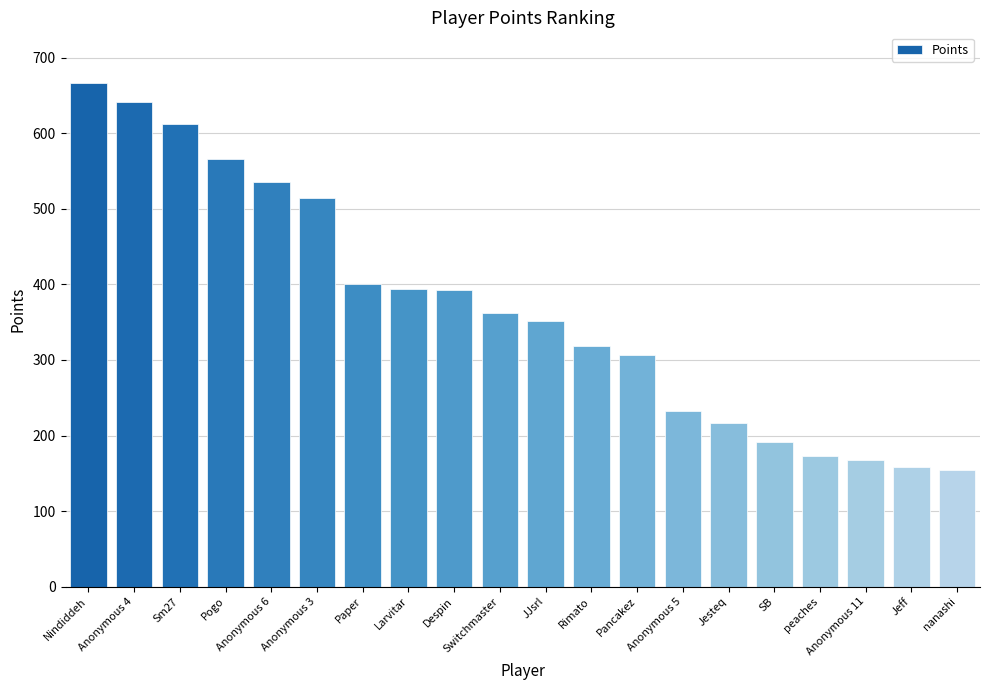

What is the minimum value shown in the chart?

155